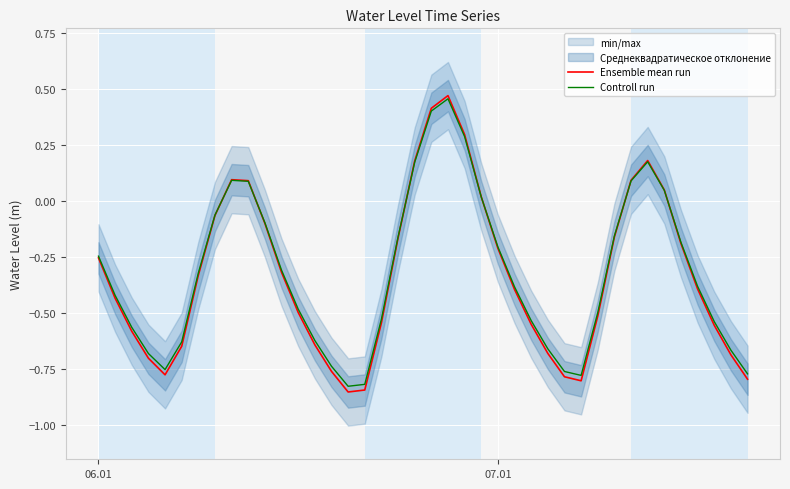

True or false: Controll run has a value of -0.4 at 16.

False